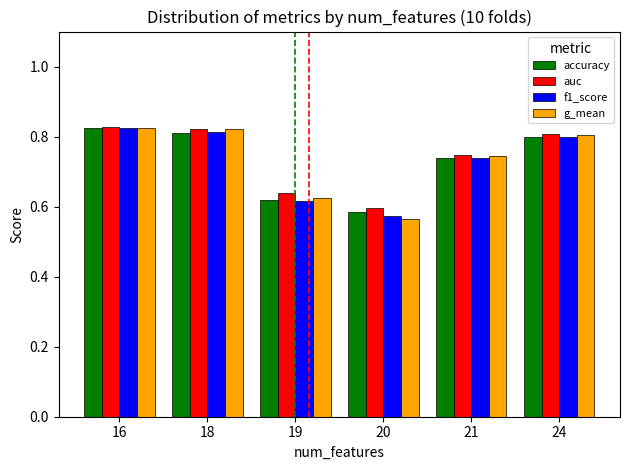

True or false: auc has a value of 0.8 at 16.

True